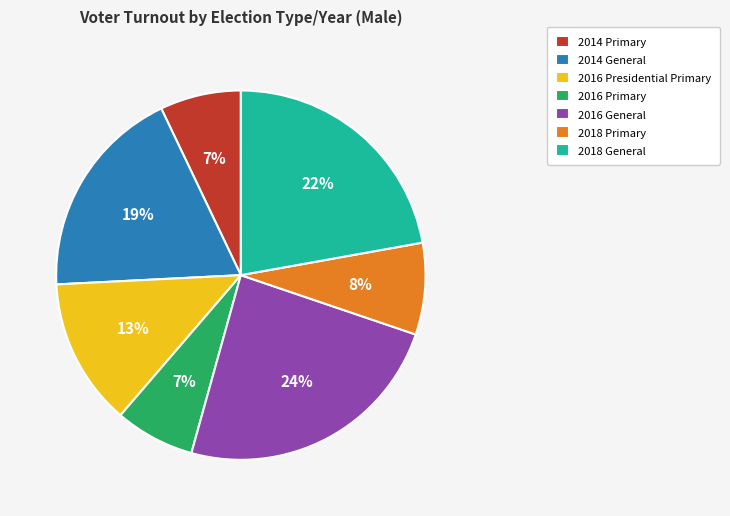

What is the ratio of the value at 2016 General to the value at 2014 General?

1.3